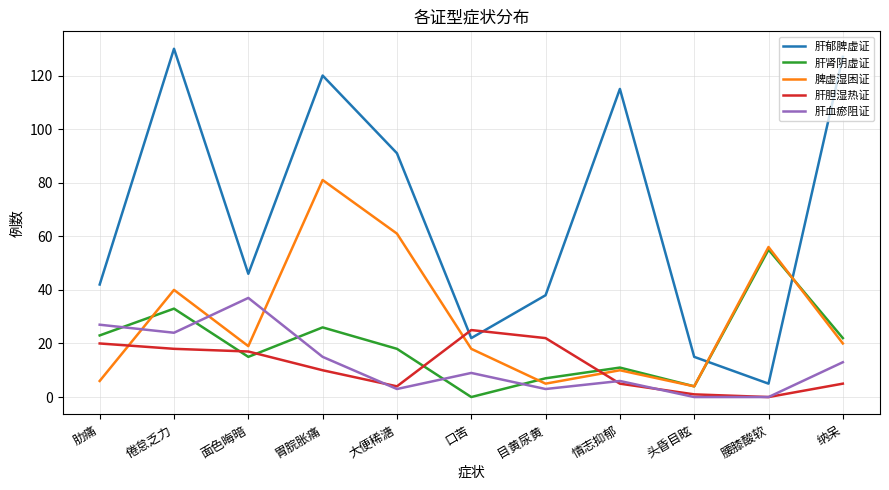

Which label corresponds to the largest value in the chart?

倦怠乏力